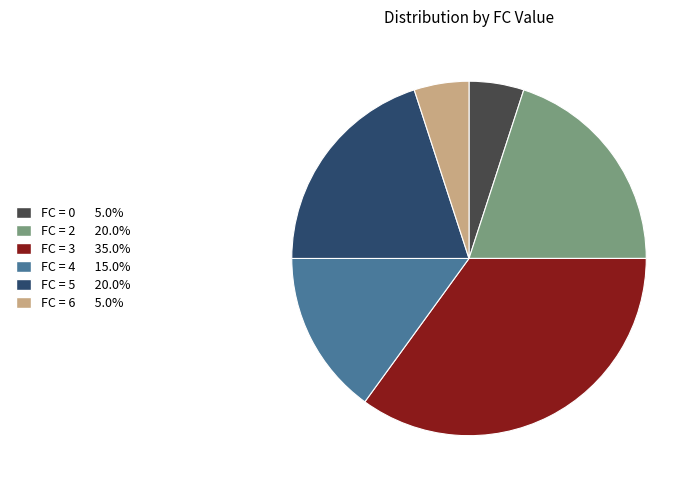

Does any single category account for the majority?

No